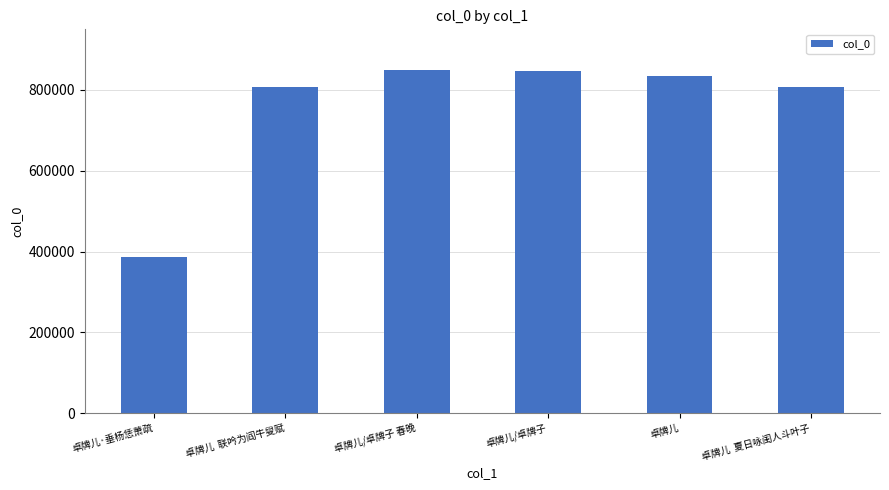

How many data points are less than 833556?

3